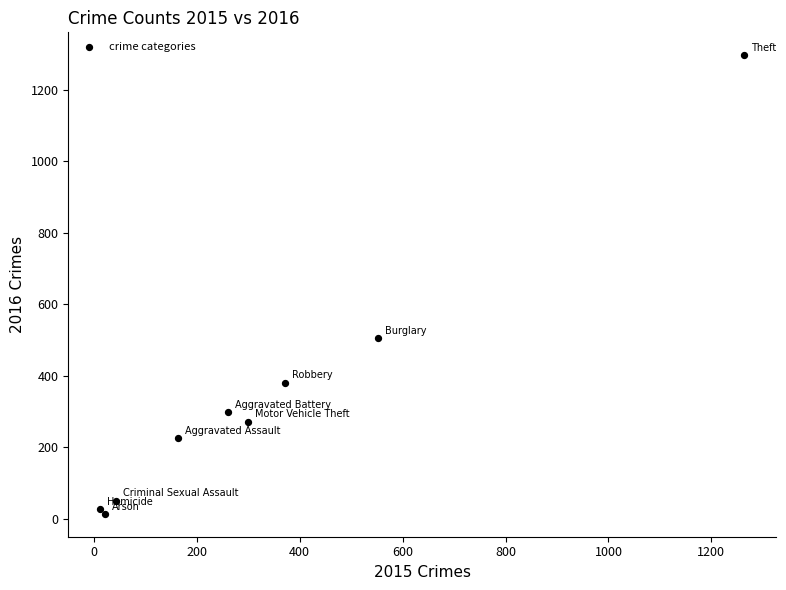

What Y value in the scatter plot is closest to 655?

505